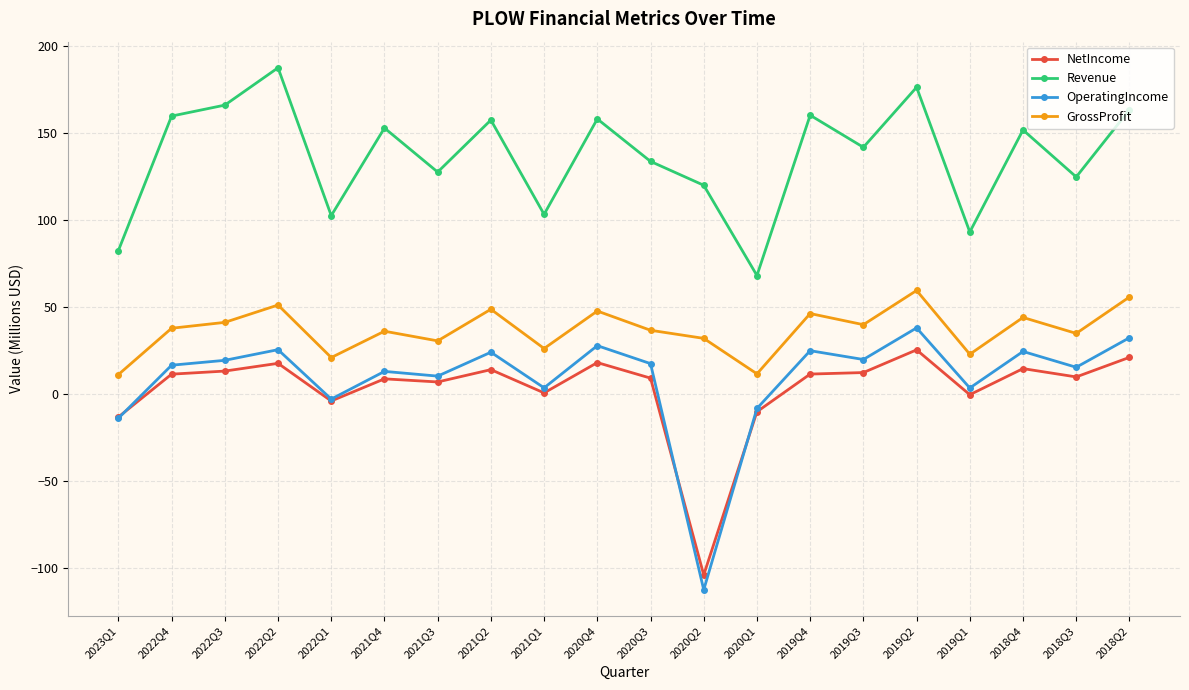

True or false: NetIncome and GrossProfit intersect in this chart.

False